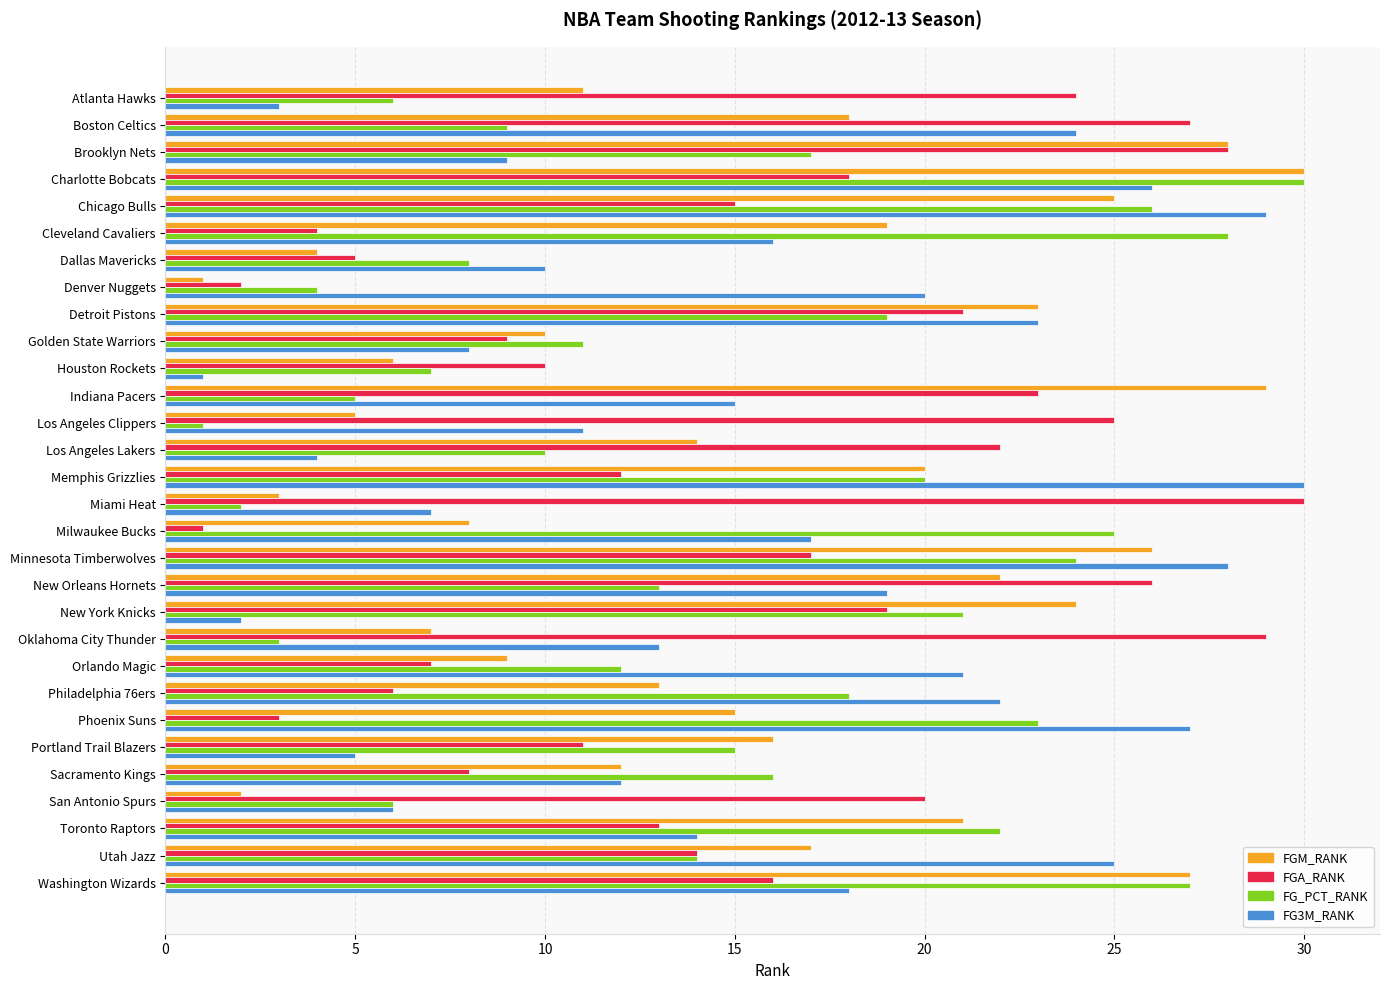

What is the average value of the FG3M_RANK series?

16